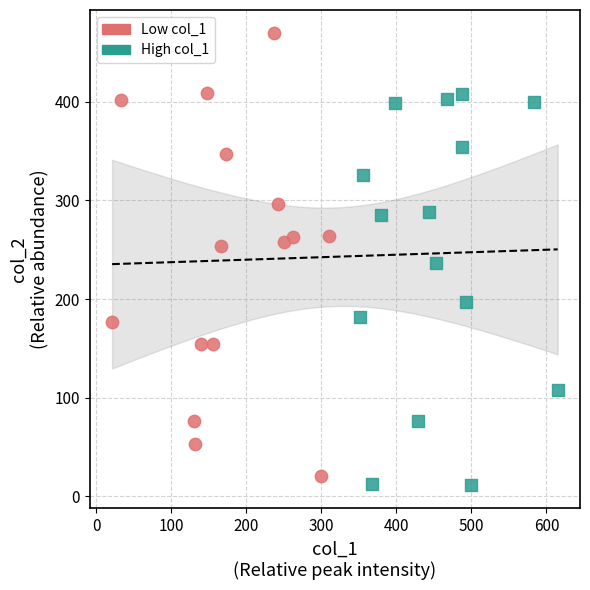

Which series contains the highest Y value?

Low col_1